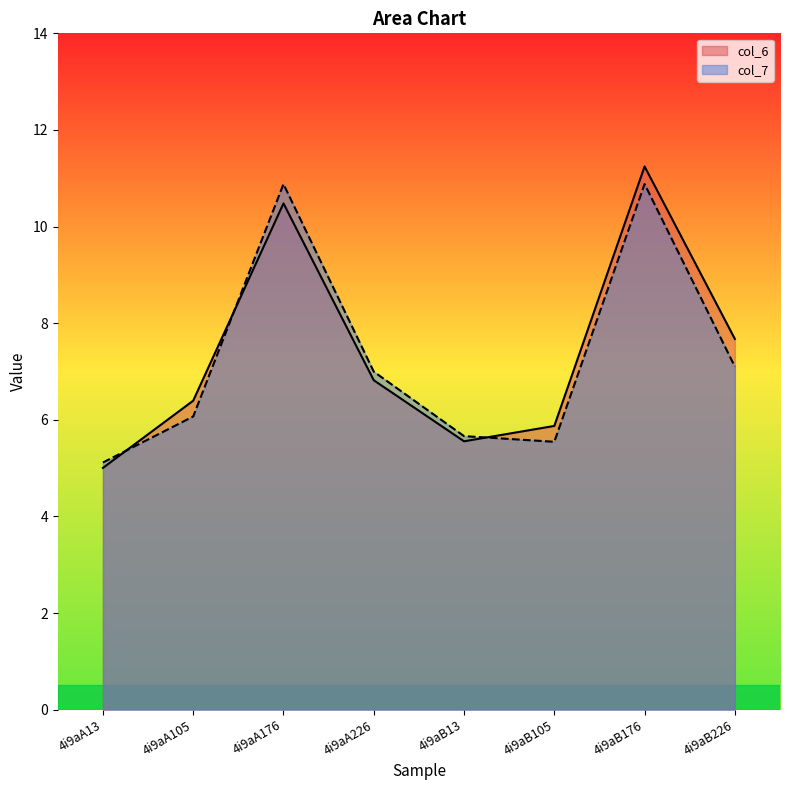

True or false: col_7 has a value of 9.9 at 4i9aB13.

False